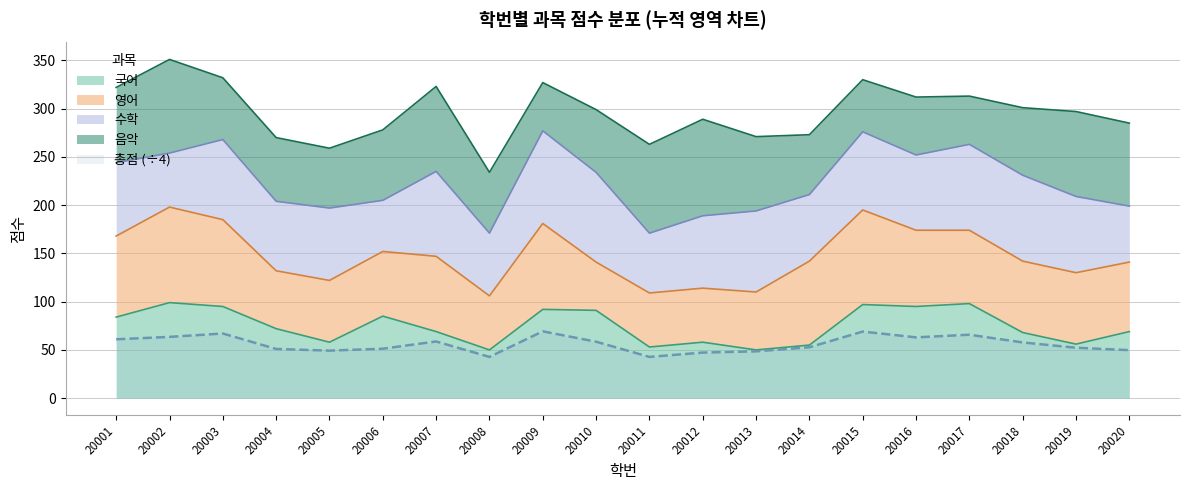

Reading right to left, transcribe all the data shown in this chart.

국어: 20020=69	20019=56	20018=68	20017=98	20016=95	20015=97	20014=55	20013=50	20012=58	20011=53	20010=91	20009=92	20008=50	20007=69	20006=85	20005=58	20004=72	20003=95	20002=99	20001=84
영어: 20020=72	20019=74	20018=74	20017=76	20016=79	20015=98	20014=87	20013=60	20012=56	20011=56	20010=50	20009=89	20008=56	20007=78	20006=67	20005=64	20004=60	20003=90	20002=99	20001=84
수학: 20020=58	20019=79	20018=89	20017=89	20016=78	20015=81	20014=69	20013=84	20012=75	20011=62	20010=93	20009=96	20008=65	20007=88	20006=53	20005=75	20004=72	20003=83	20002=56	20001=76
음악: 20020=86	20019=88	20018=70	20017=50	20016=60	20015=54	20014=62	20013=77	20012=100	20011=92	20010=65	20009=50	20008=63	20007=88	20006=73	20005=62	20004=66	20003=64	20002=97	20001=78
총점: 20020=199	20019=209	20018=231	20017=263	20016=252	20015=276	20014=211	20013=194	20012=189	20011=171	20010=234	20009=277	20008=171	20007=235	20006=205	20005=197	20004=204	20003=268	20002=254	20001=244